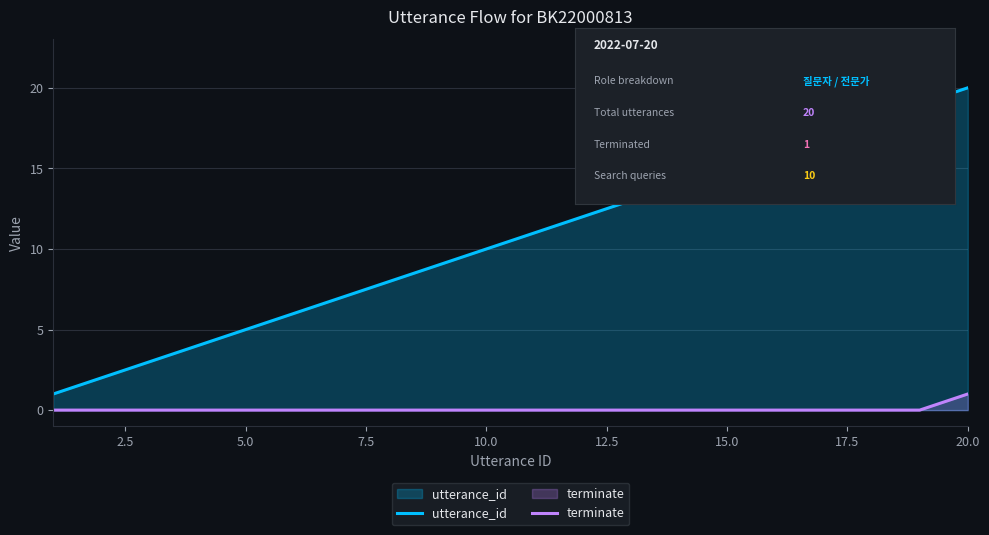

Which series has the largest range (max minus min)?

utterance_id